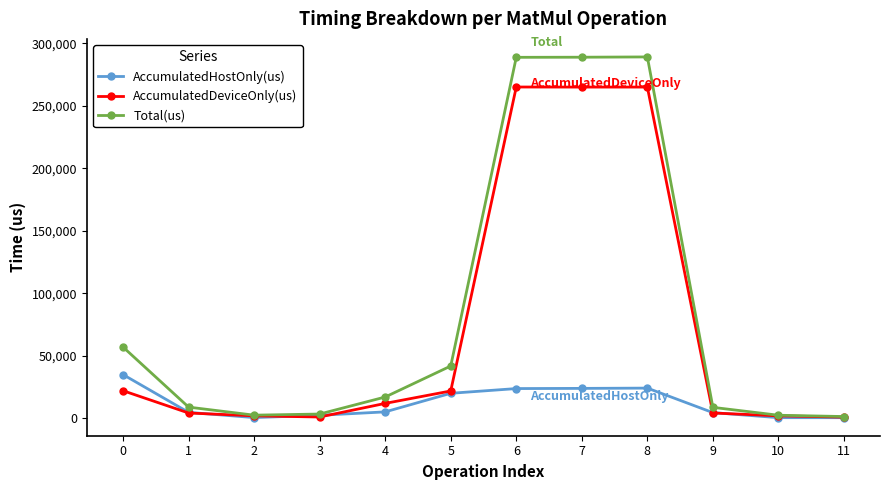

True or false: Total(us) has more than 2 interior local peaks.

False